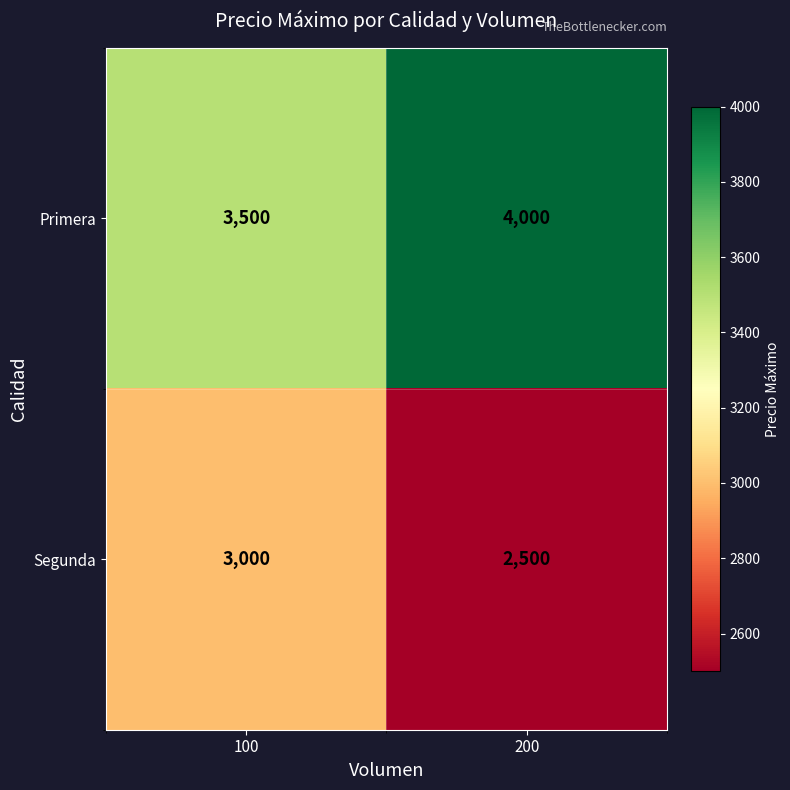

What is the spread (max minus min) of values at 100?

500